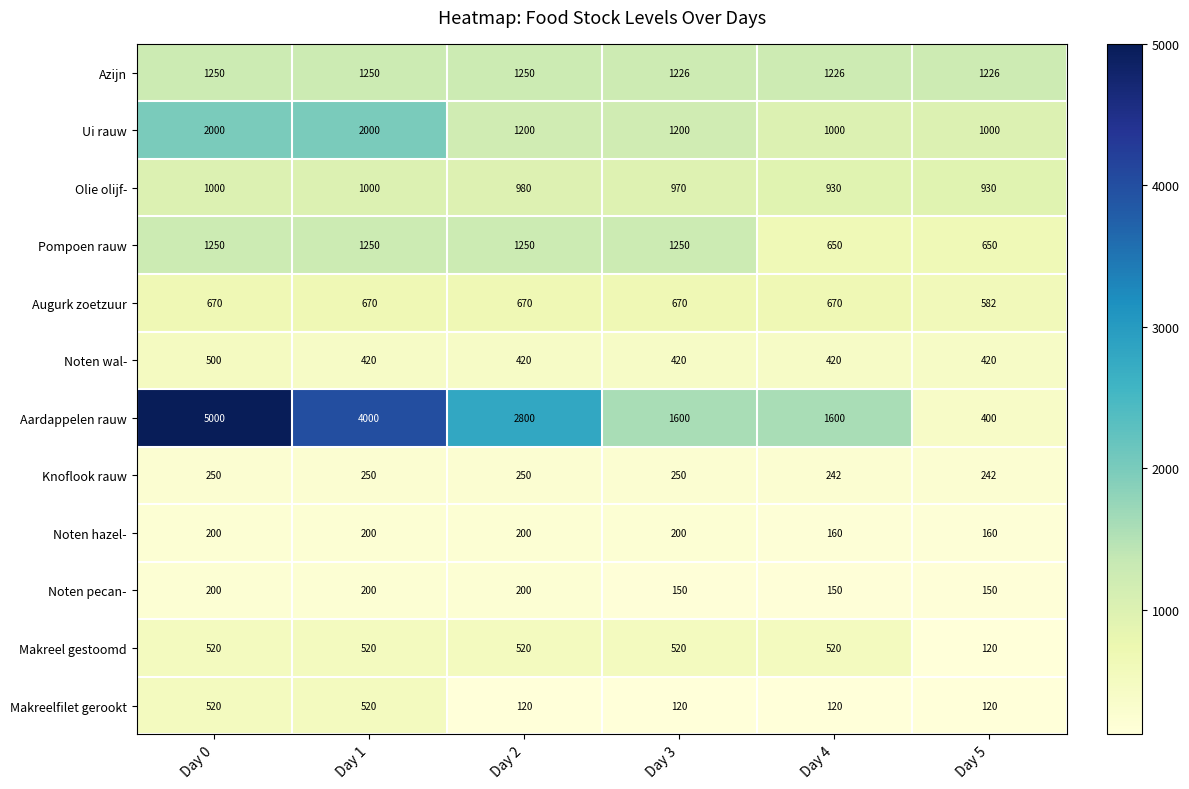

What is the sum of all Noten hazel- values?

1120